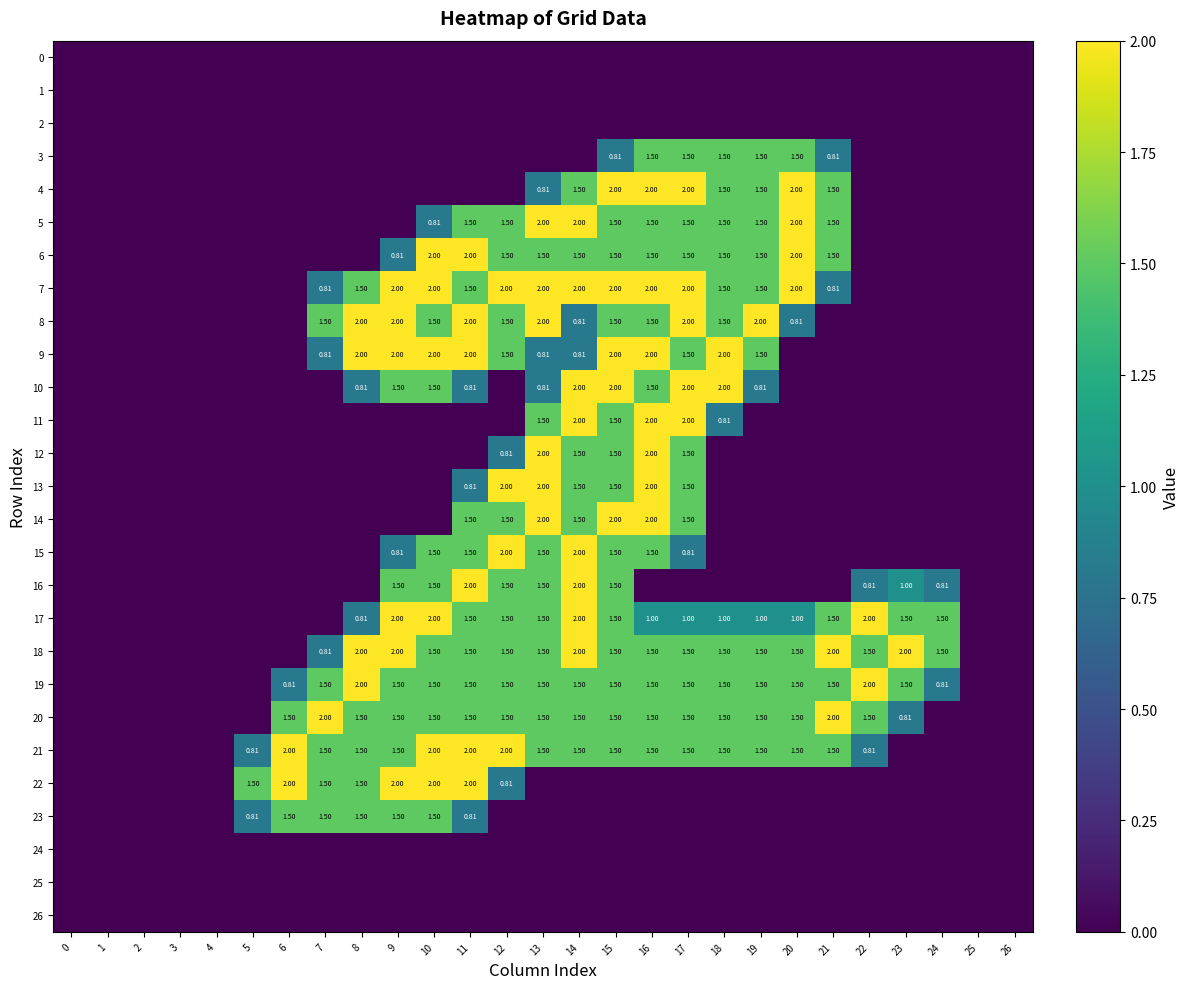

At which label is 21 closest to 1?

5